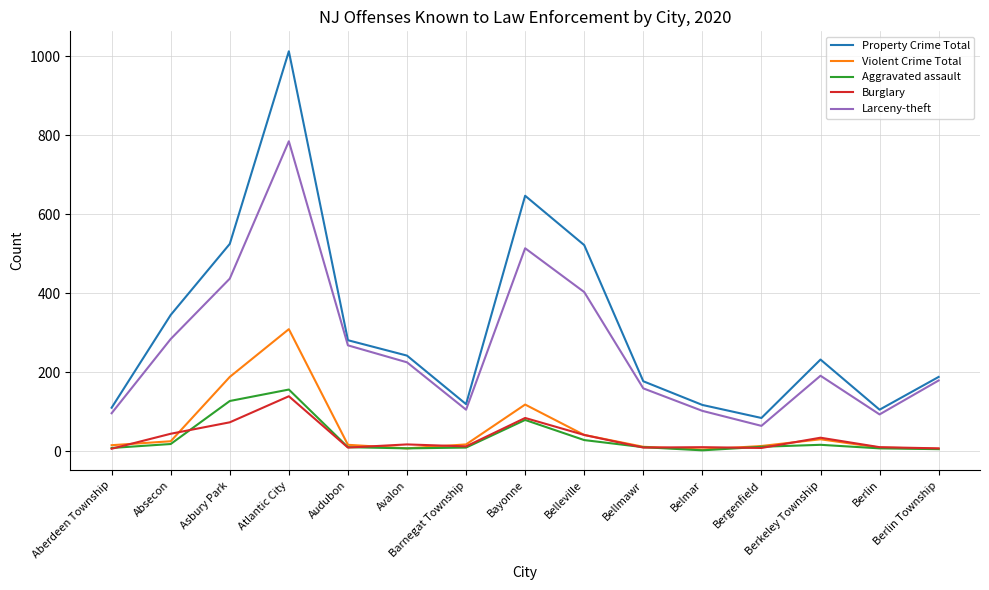

Which series has the largest total across all categories?

Property Crime Total